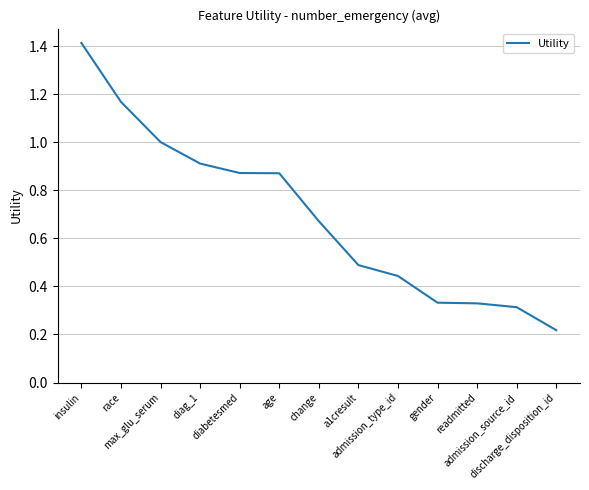

True or false: there are more than 1 points higher than both neighbors.

False